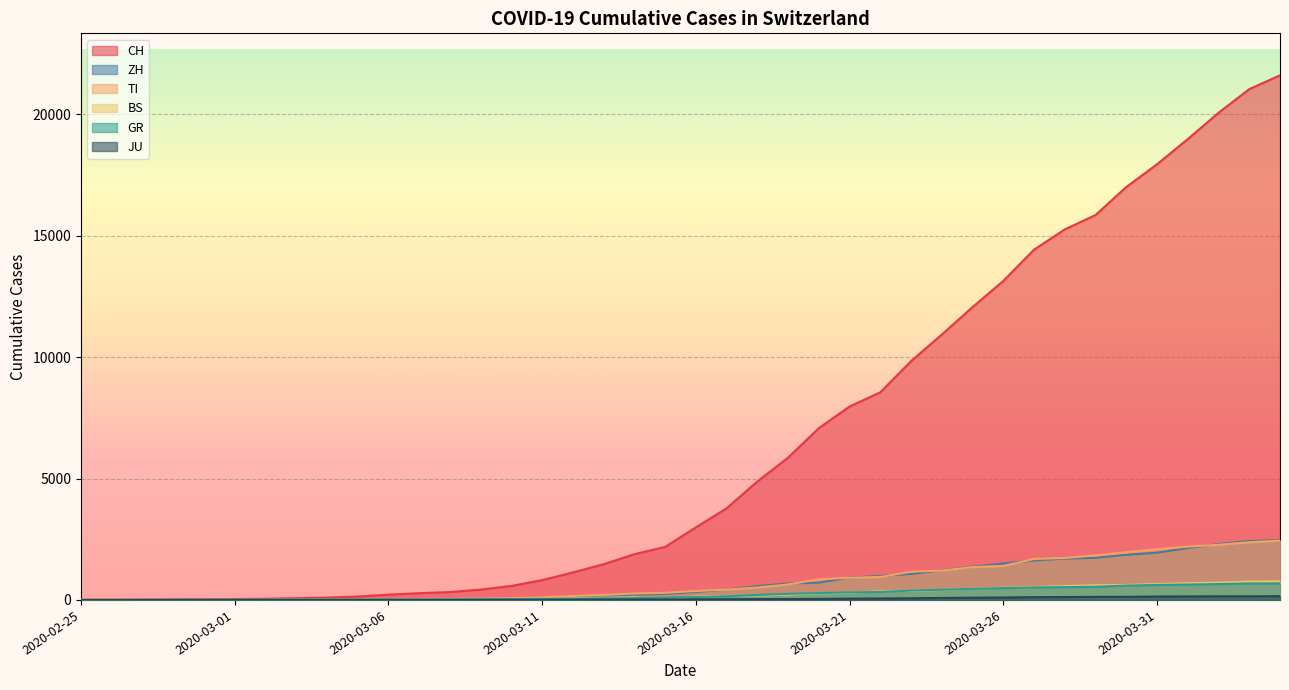

What is the total value across all series at 2020-02-27?

15